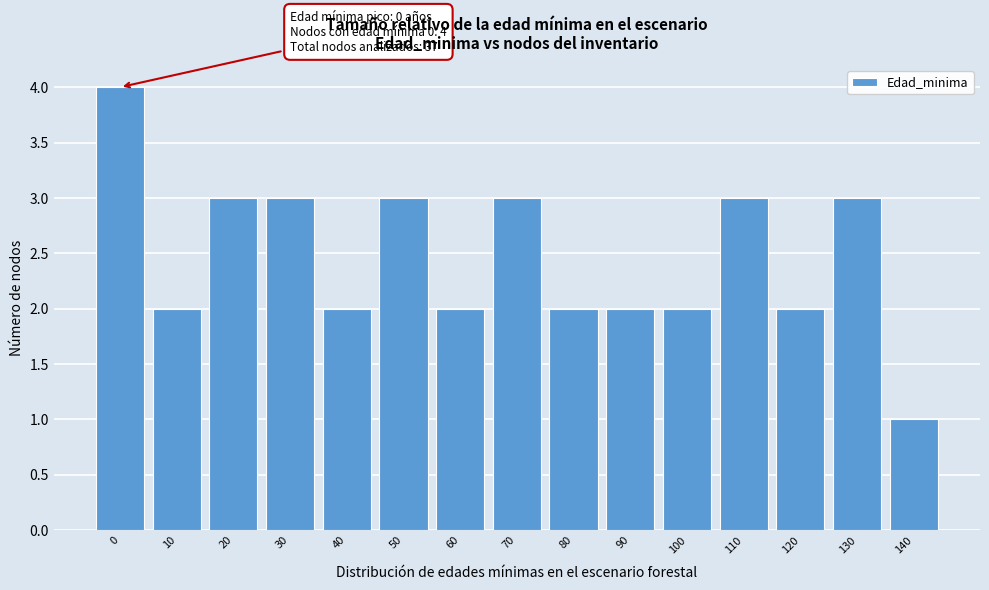

Reading left to right, what are all the values shown in this chart?

0=4	10=2	20=3	30=3	40=2	50=3	60=2	70=3	80=2	90=2	100=2	110=3	120=2	130=3	140=1